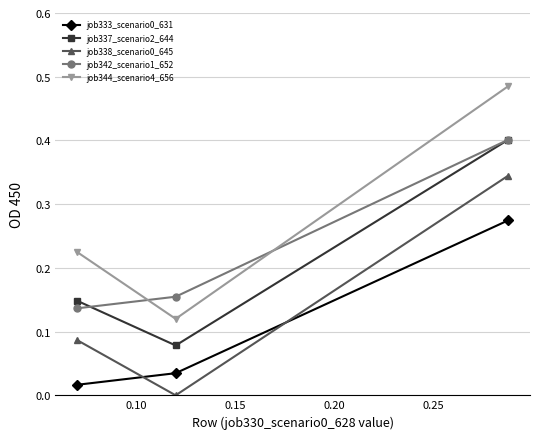

Which series has the largest total across all categories?

job344_scenario4_656